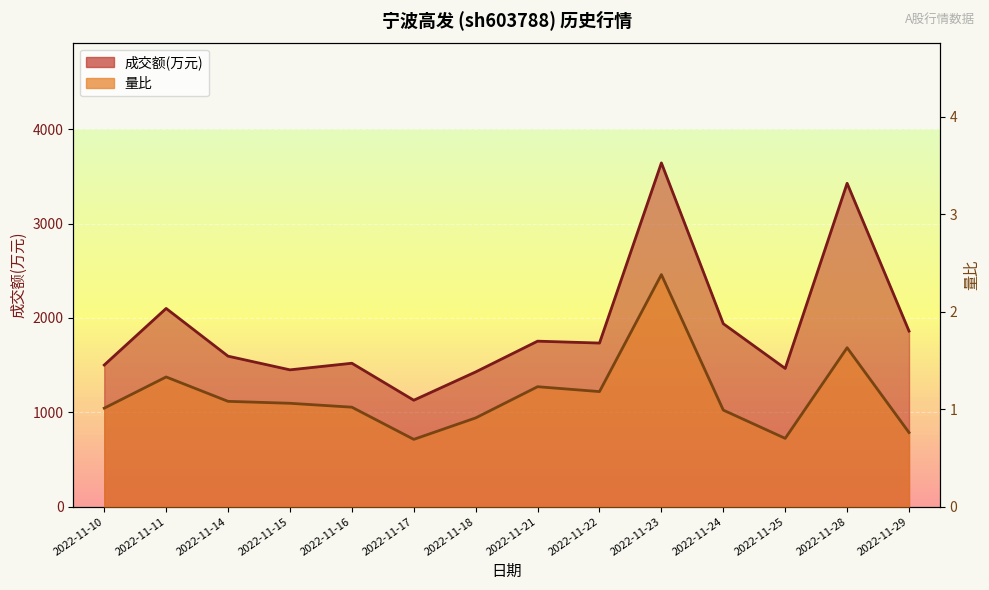

Reading left to right, transcribe all the data shown in this chart.

成交额(万元): 1501.0	2101.0	1595.0	1450.0	1520.0	1128.0	1428.0	1754.0	1734.0	3644.0	1939.0	1465.0	3428.0	1861.0
量比: 1.0	1.3	1.1	1.1	1.0	0.7	0.9	1.2	1.2	2.4	1.0	0.7	1.6	0.8